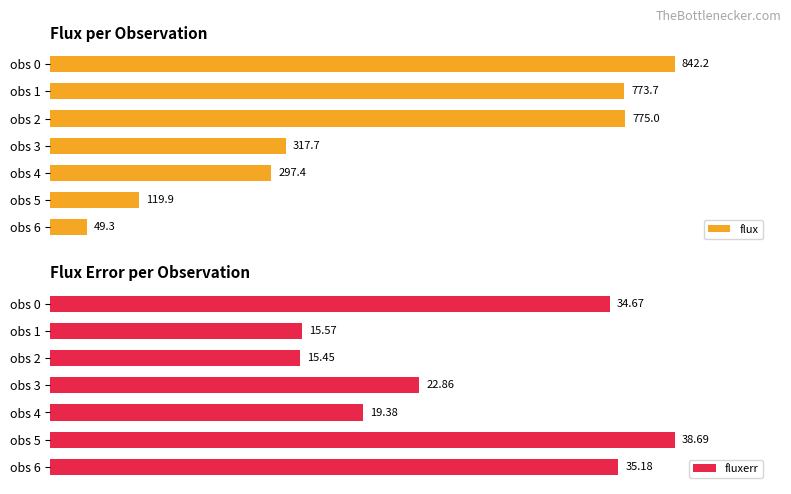

What is the sum of all flux values?

3175.1